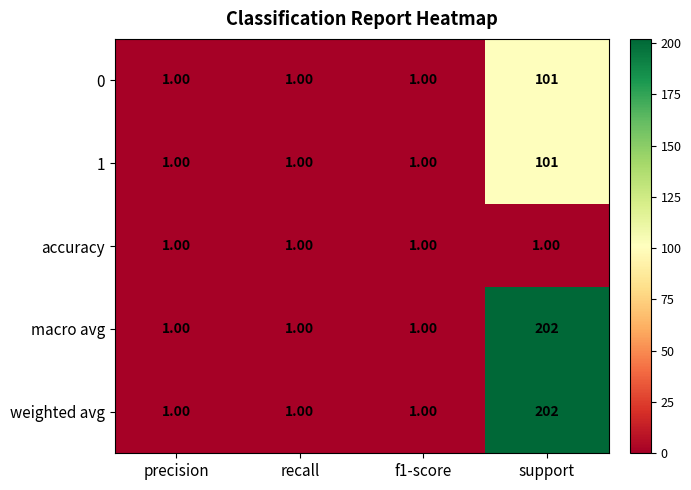

What is the spread (max minus min) of values at support?

201